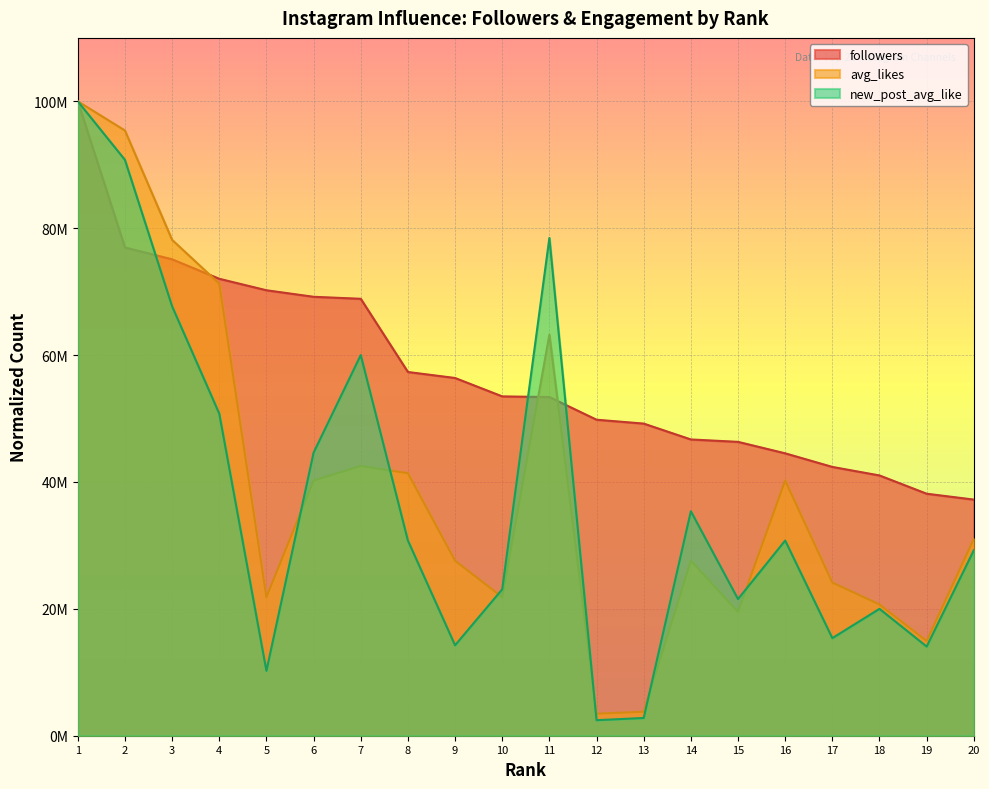

Reading right to left, what are all the values shown in this chart?

followers: 20=37221521.6	19=38146279.9	18=41025641.0	17=42370744.0	16=44514501.9	15=46321984.0	14=46700294.2	13=49201345.1	12=49810844.9	11=53383774.7	10=53488860.9	9=56389239.2	8=57335014.7	7=68873476.3	6=69188734.8	5=70218579.2	4=72026061.4	3=75094577.6	2=76965111.4	1=100000000.0
avg_likes: 20=31034482.8	19=14942528.7	18=20689655.2	17=24137931.0	16=40229885.1	15=19540229.9	14=27586206.9	13=3781609.2	12=3473563.2	11=63218390.8	10=21839080.5	9=27586206.9	8=41379310.3	7=42528735.6	6=40229885.1	5=21839080.5	4=71264367.8	3=78160919.5	2=95402298.9	1=100000000.0
new_post_avg_like: 20=29230769.2	19=14055384.6	18=20000000.0	17=15384615.4	16=30769230.8	15=21538461.5	14=35384615.4	13=2796923.1	12=2450769.2	11=78461538.5	10=23076923.1	9=14260000.0	8=30769230.8	7=60000000.0	6=44615384.6	5=10235384.6	4=50769230.8	3=67692307.7	2=90769230.8	1=100000000.0